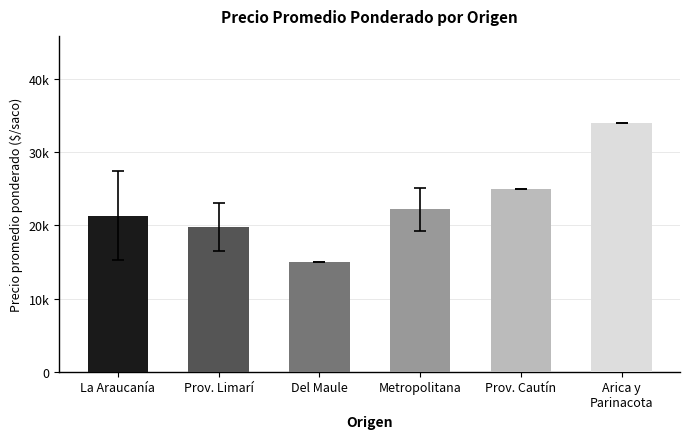

Approximately how many times larger is the value at Prov. Limarí compared to Arica y
Parinacota?

0.6